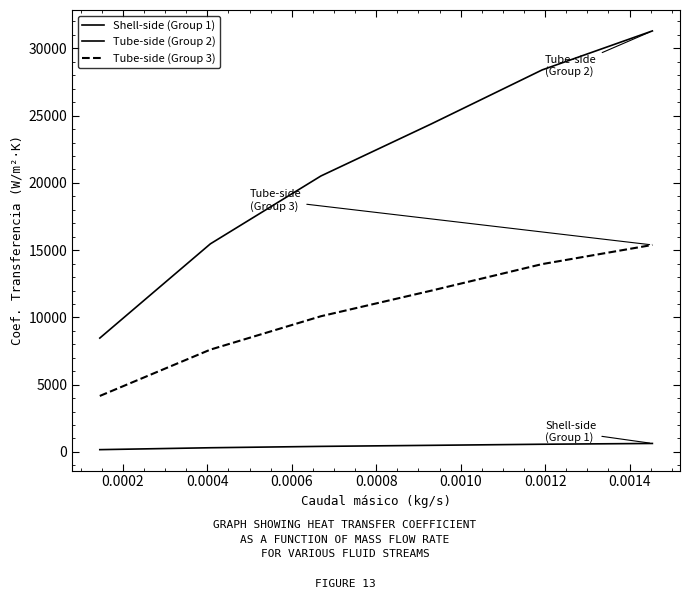

Is this an area chart (filled region under the line)?

No